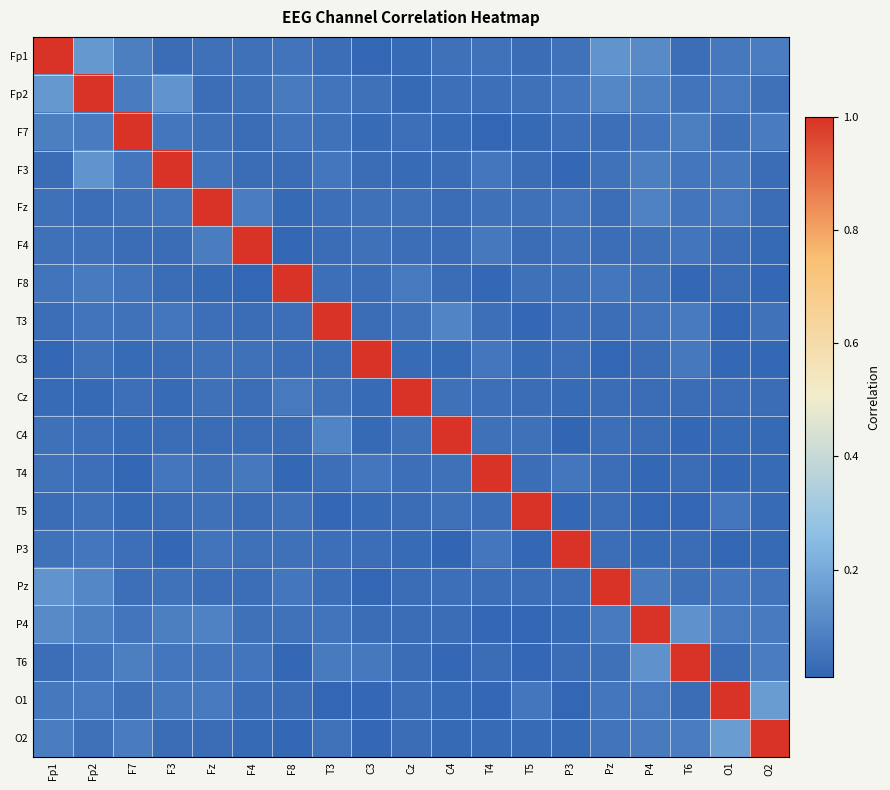

Which category has the highest value across all series?

Fp1